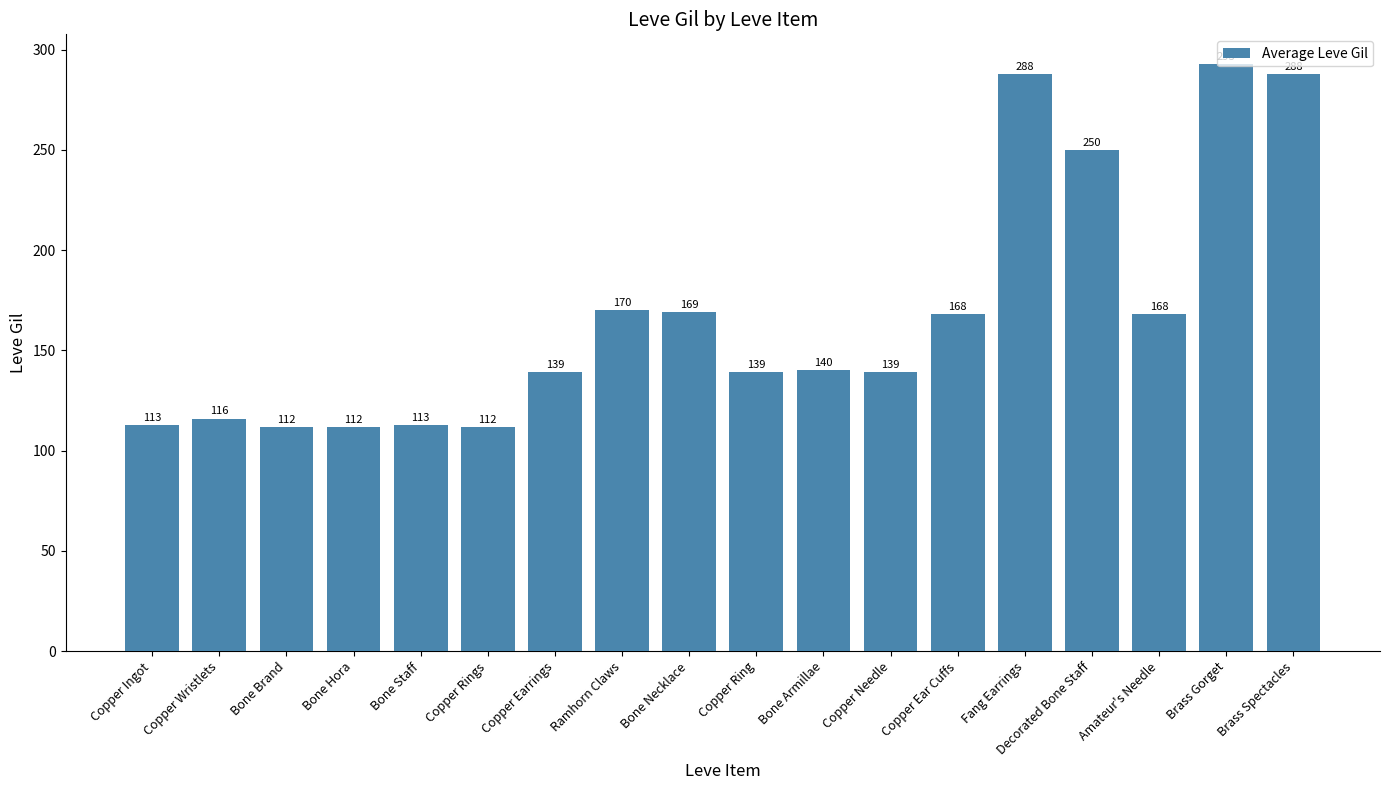

The chart shows a value of 293 at Brass Gorget. True or false?

True